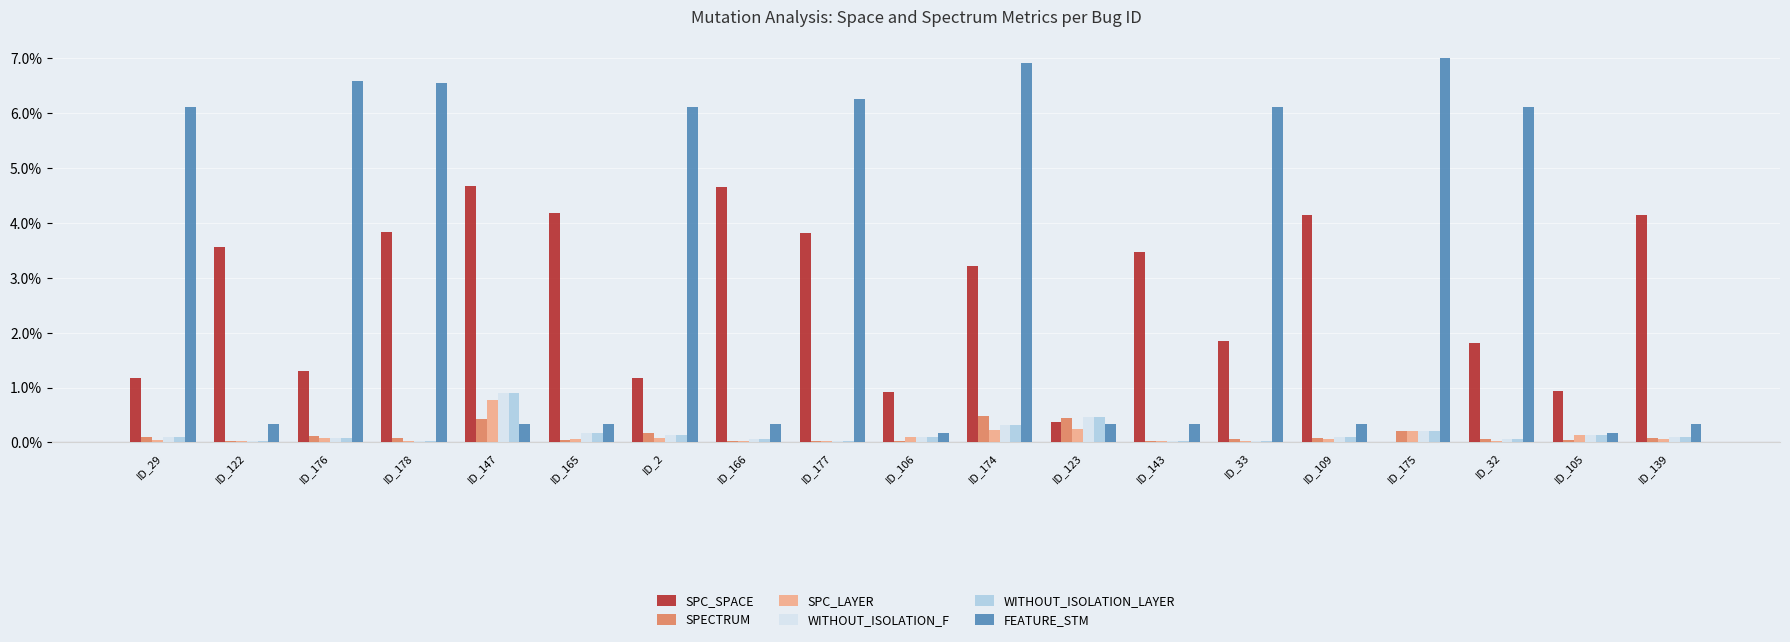

Which series has the largest total across all categories?

FEATURE_STM